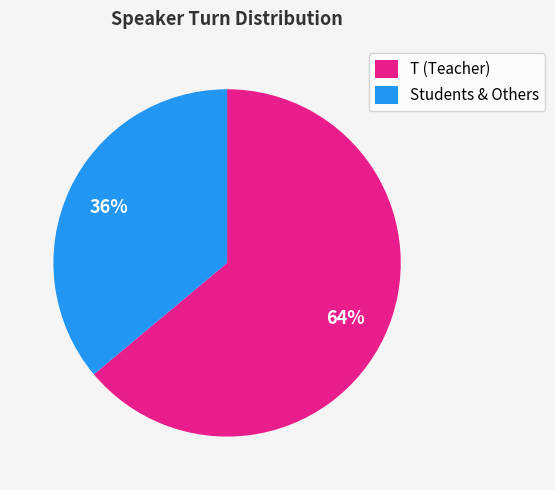

How many slices are in this pie chart?

2